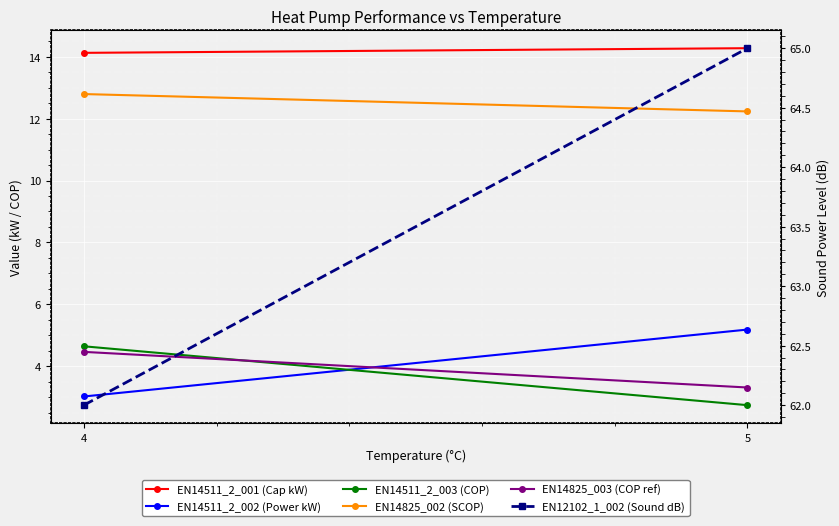

List the series in order of their peak value, highest first.

EN12102_1_002 (Sound dB), EN14511_2_001 (Cap kW), EN14825_002 (SCOP), EN14511_2_002 (Power kW), EN14511_2_003 (COP), EN14825_003 (COP ref)